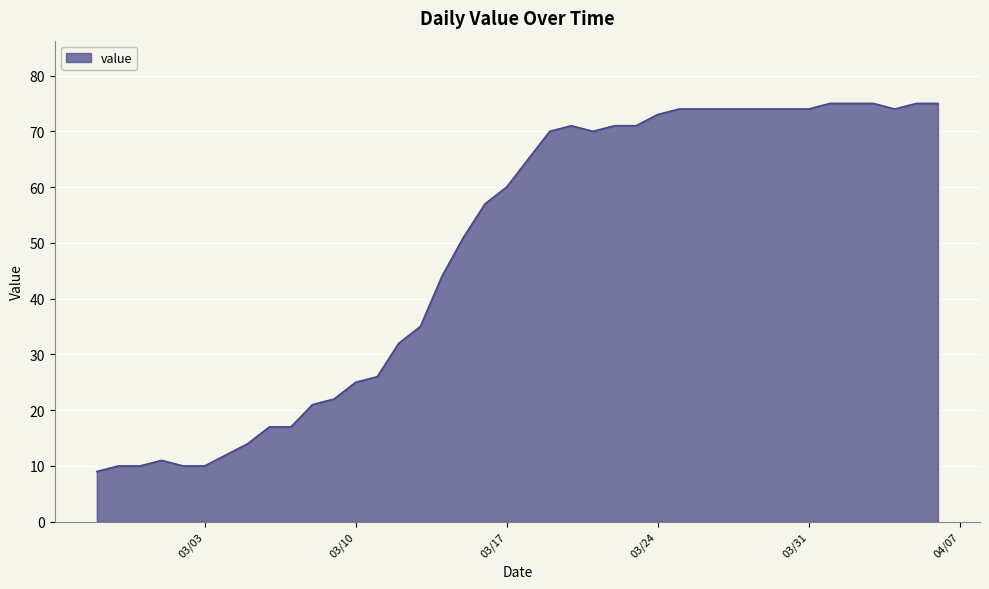

What is the minimum value shown in the chart?

9